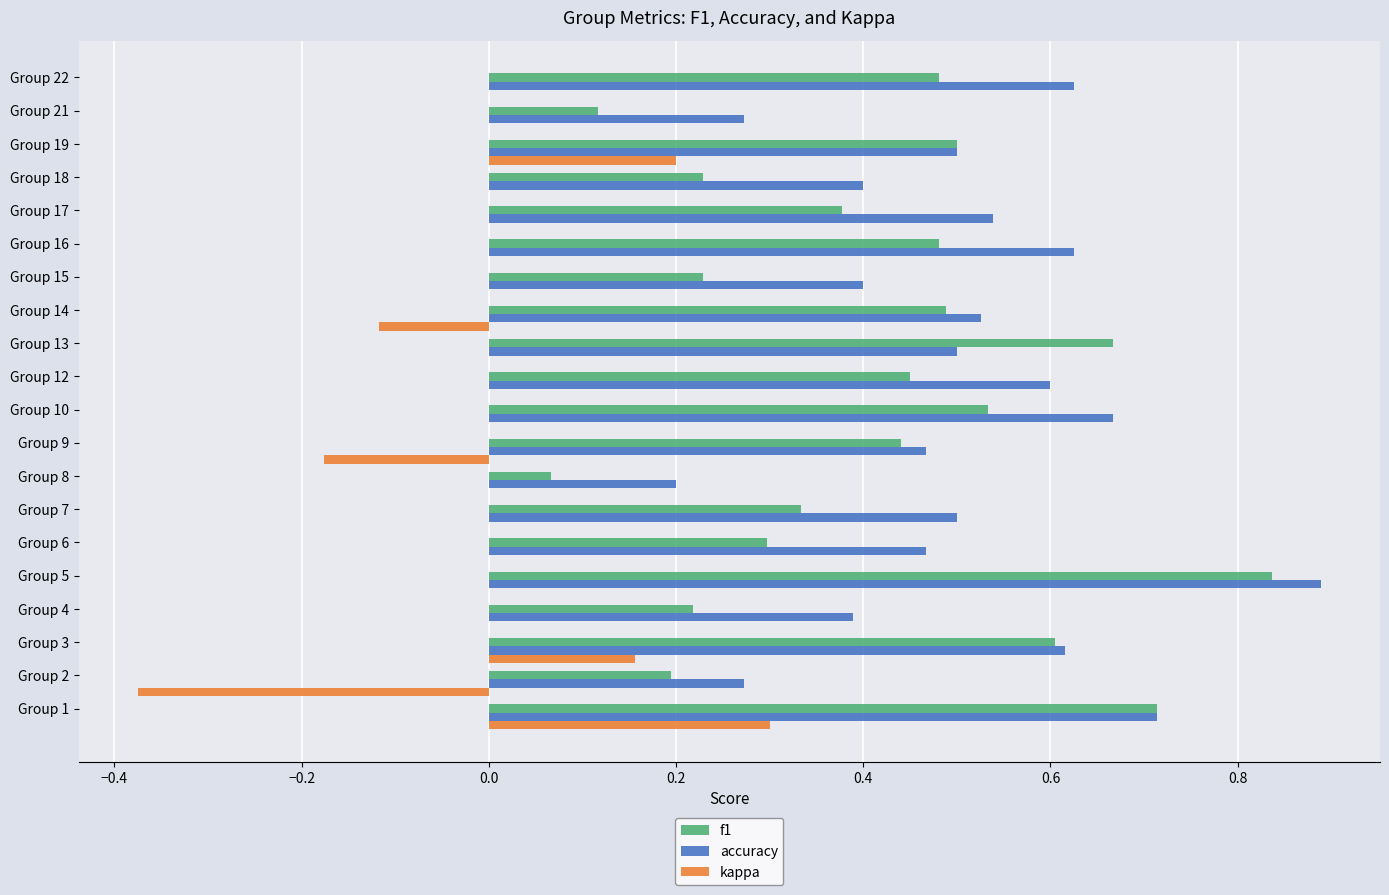

What is the greatest value displayed?

0.9